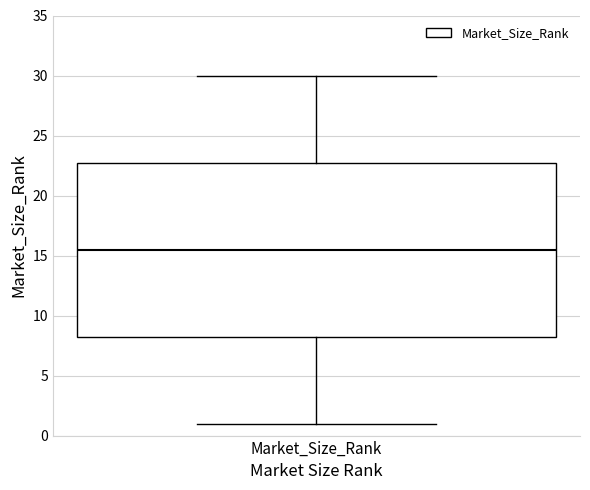

Where does the lower whisker of the box for Market_Size_Rank end on the y-axis? The values are not printed on the chart, so give them approximately, as read against the axis.

1.0